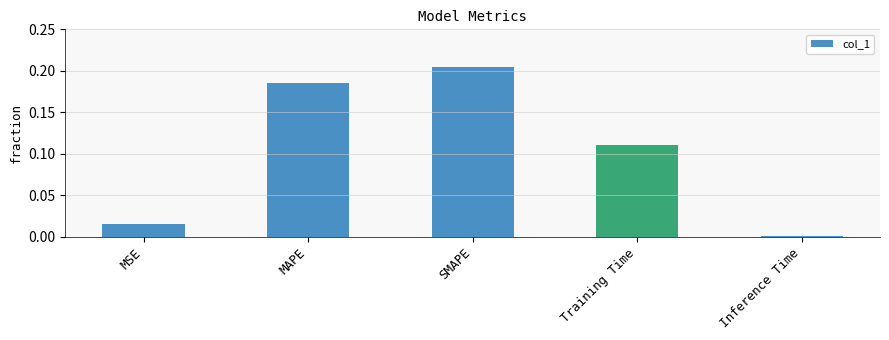

Which label corresponds to the largest value in the chart?

SMAPE